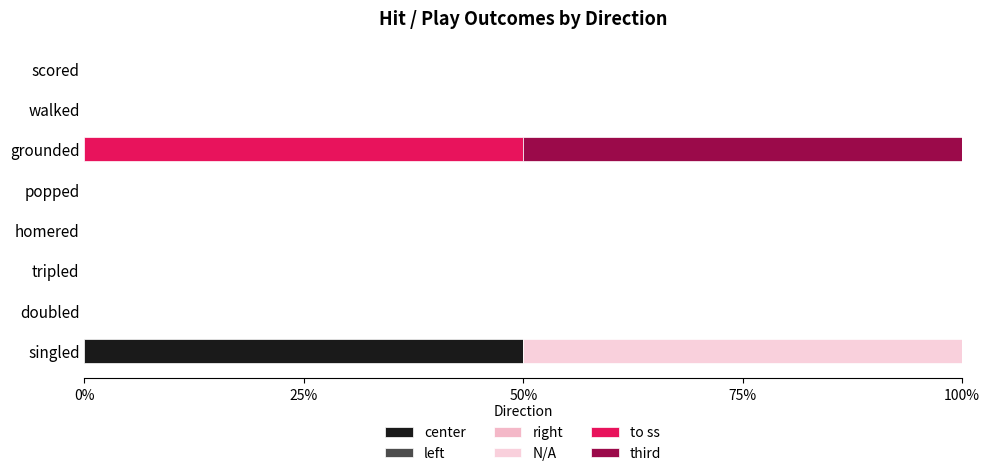

Count the number of categories in the chart.

8